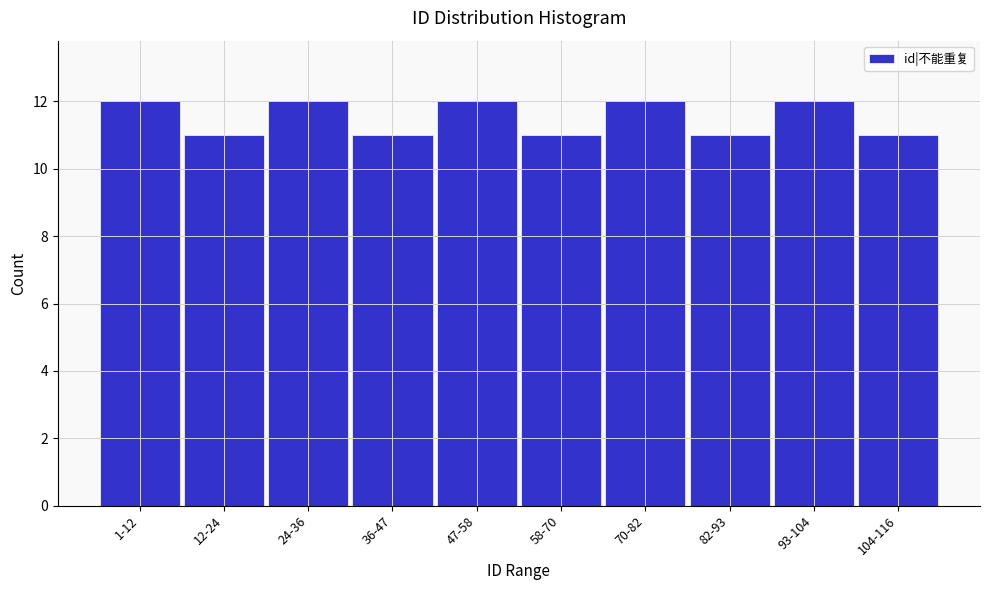

Reading right to left, list all the values displayed in this chart.

11	12	11	12	11	12	11	12	11	12